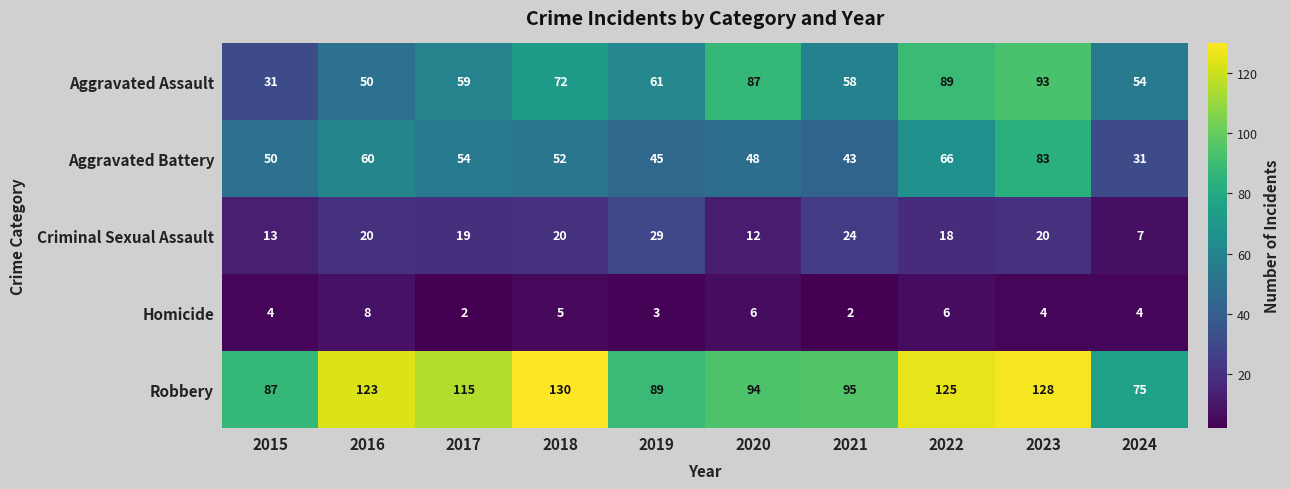

Where does the Aggravated Battery series first go above 52?

2016